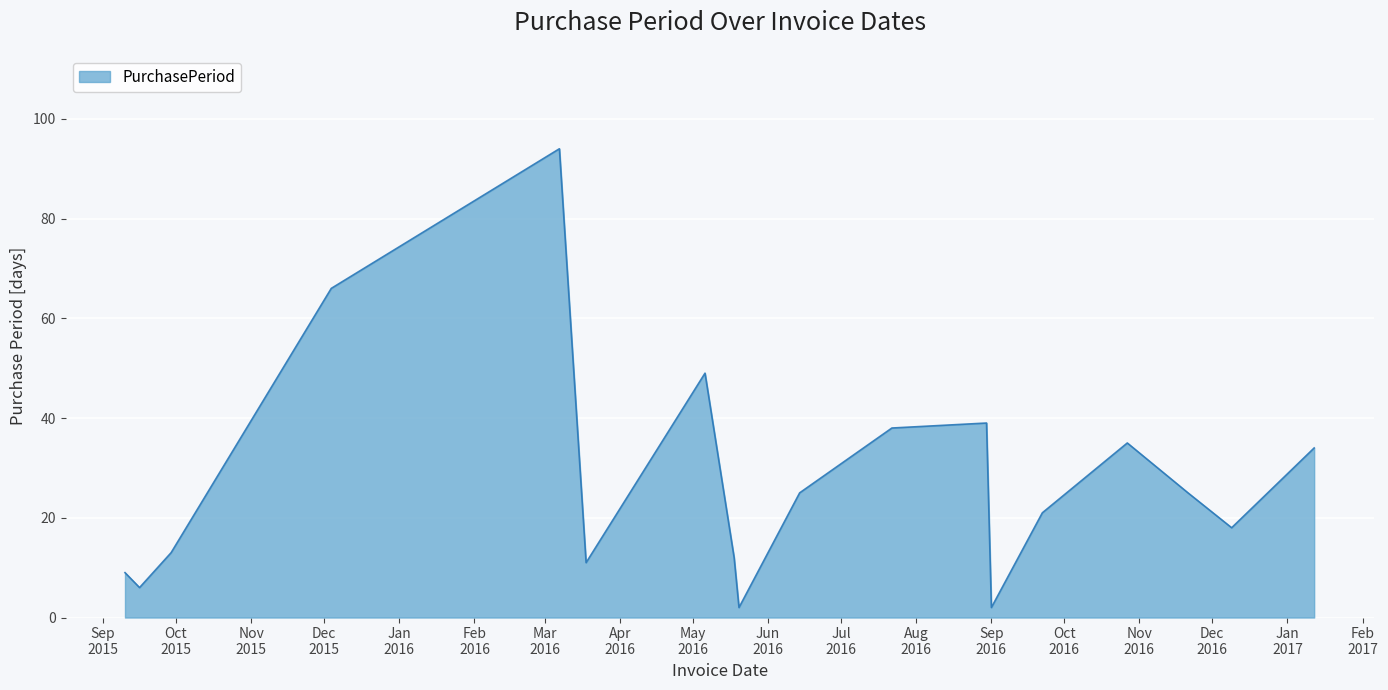

What is the difference between the maximum and minimum values?

92